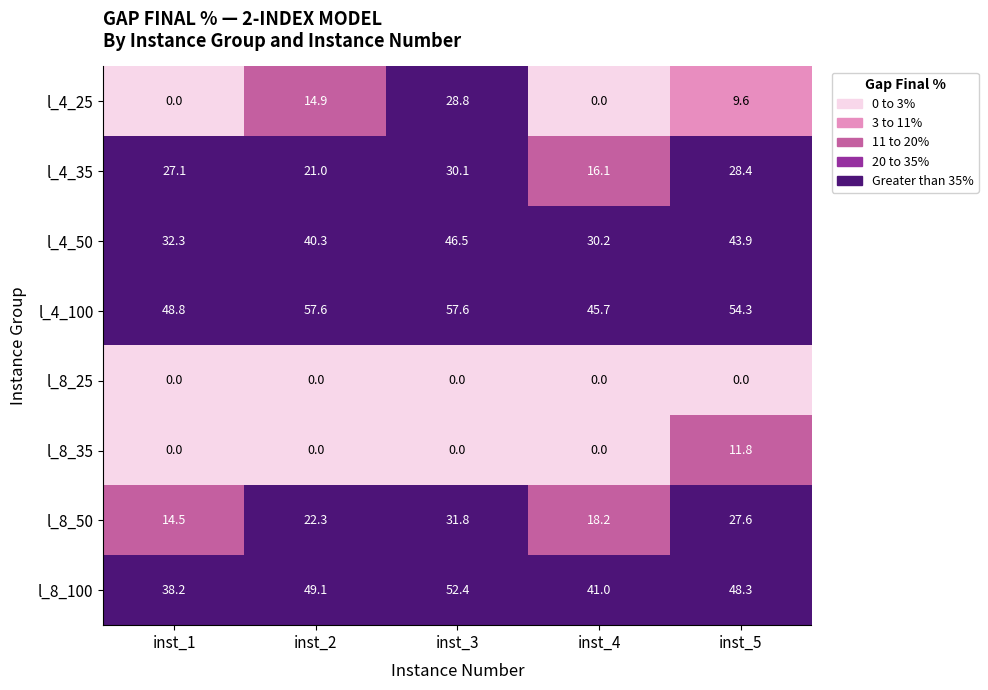

What is the highest value of the l_8_100 series?

52.4